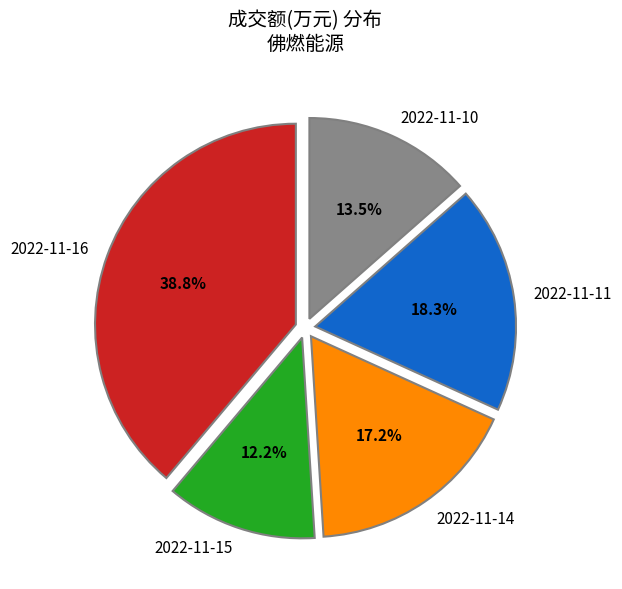

Count the number of slices in the pie.

5